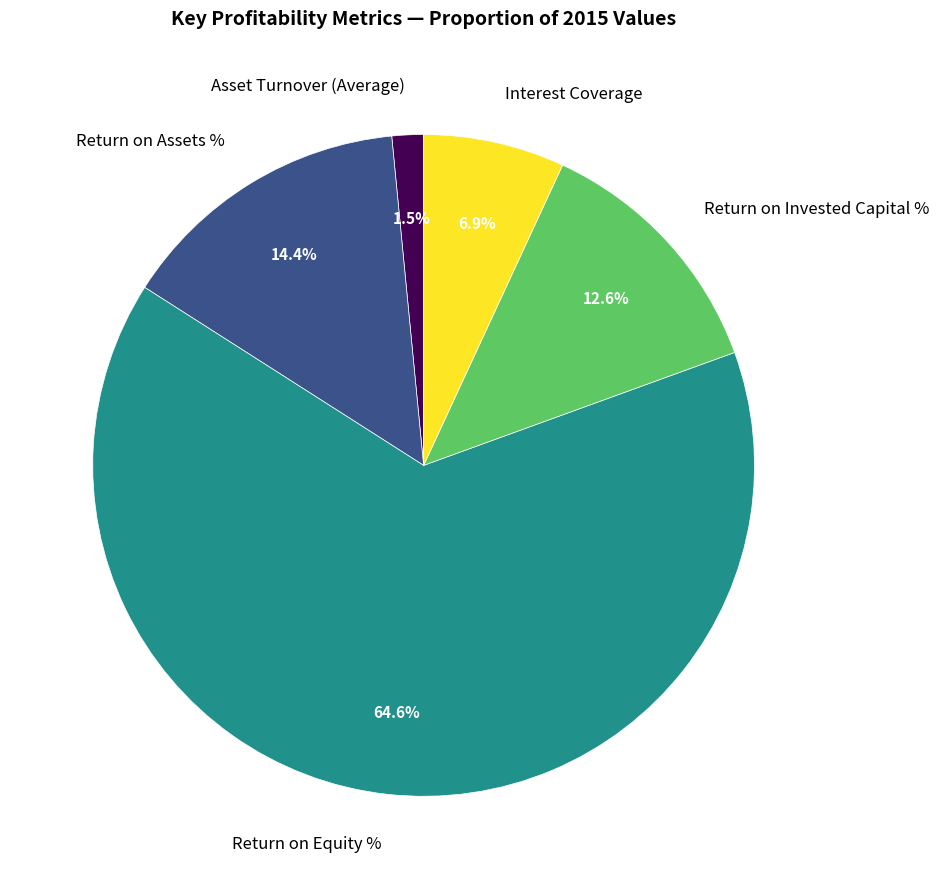

Count the number of slices in the pie.

5